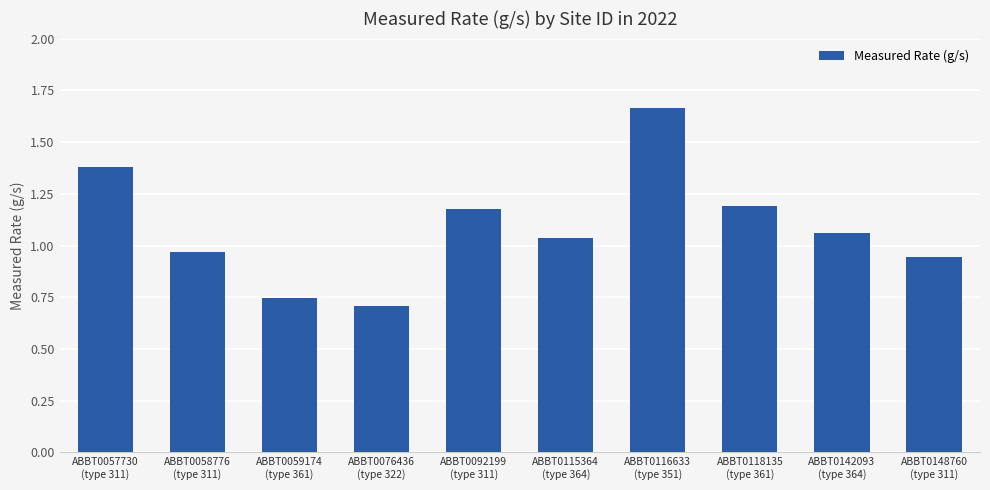

What is the sum of all values?

10.9